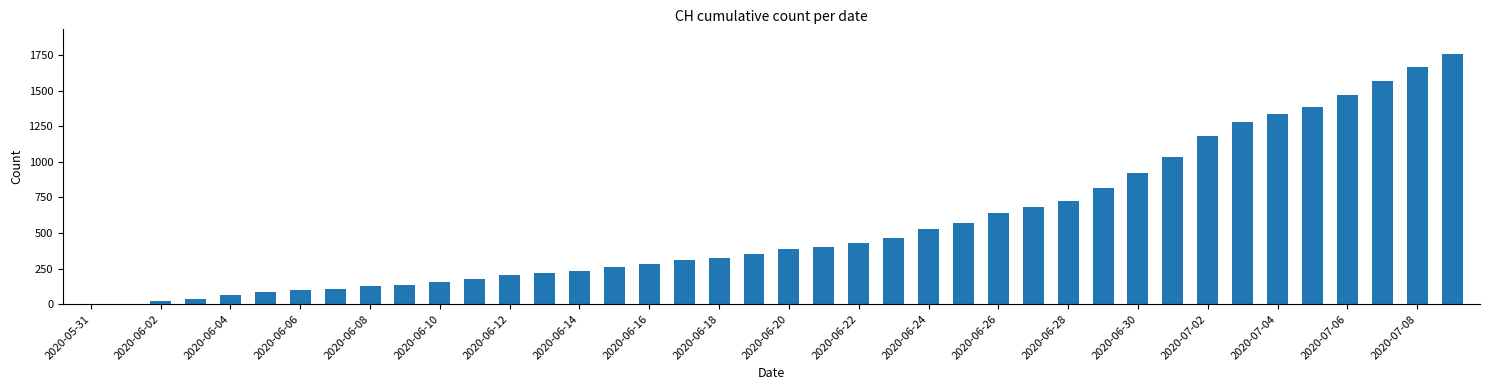

What is the greatest value displayed?

1757